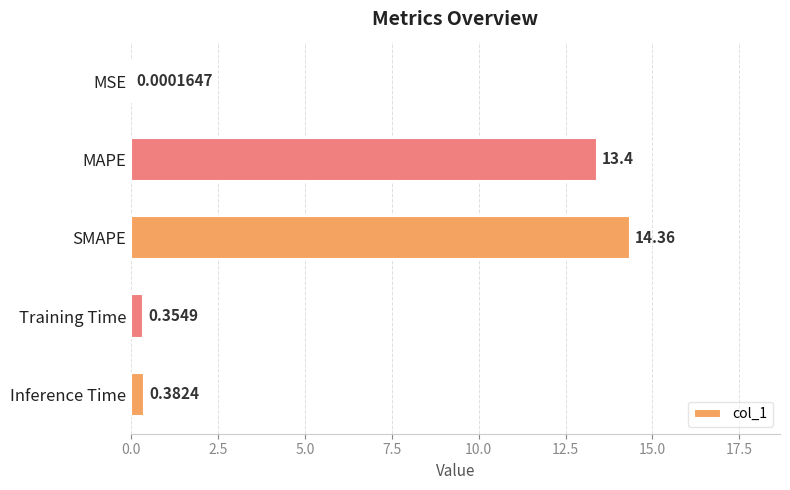

How many distinct data groups are displayed?

1